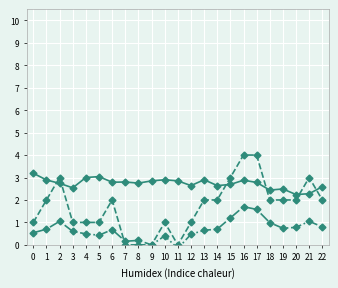

Reading left to right, transcribe all the data shown in this chart.

mean: 3.2	2.9	2.7	2.5	3.0	3.0	2.8	2.8	2.8	2.8	2.9	2.8	2.6	2.9	2.6	2.7	2.9	2.8	2.4	2.5	2.2	2.3	2.6
slp: 1.0	2.0	3.0	1.0	1.0	1.0	2.0	0.0	0.0	0.0	1.0	-0.0	1.0	2.0	2.0	3.0	4.0	4.0	2.0	2.0	2.0	3.0	2.0
chg: 0.5	0.7	1.1	0.6	0.5	0.4	0.7	0.2	0.2	0.0	0.4	-0.2	0.5	0.7	0.7	1.2	1.7	1.6	1.0	0.7	0.8	1.1	0.8